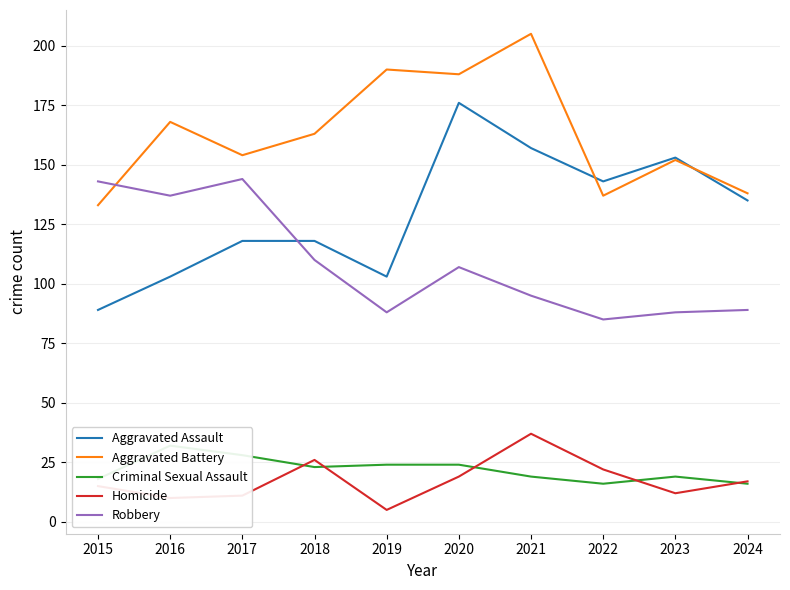

Is it true that Robbery equals 159 at 2018?

False